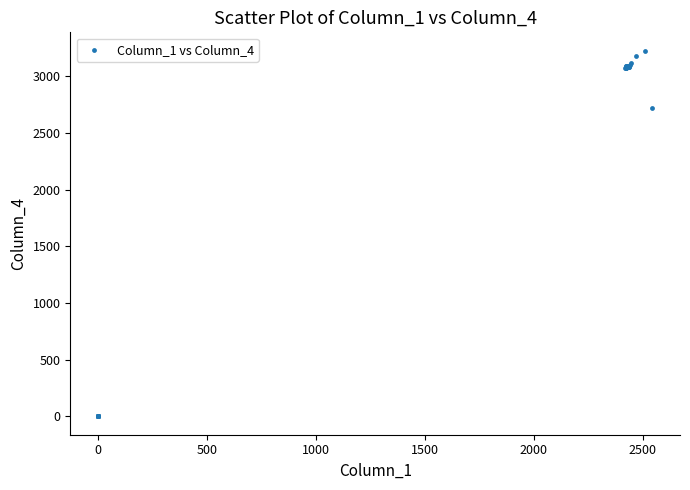

What Y value in the scatter plot is closest to 1613?

2720.2